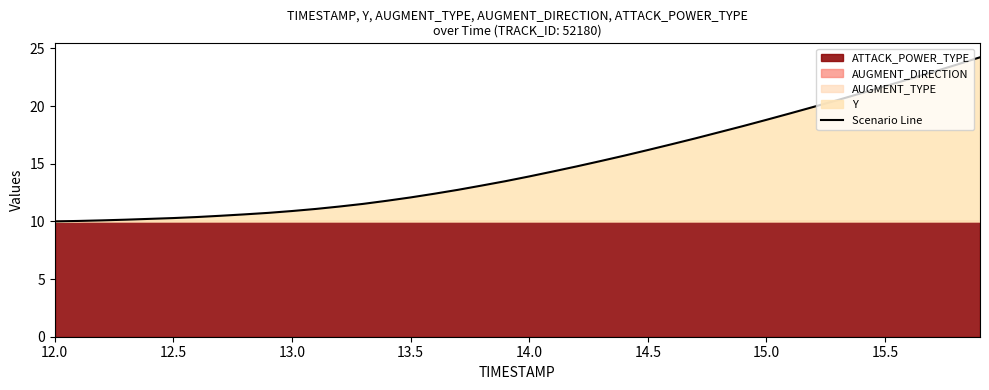

What is the minimum value for Scenario Line?

10.0